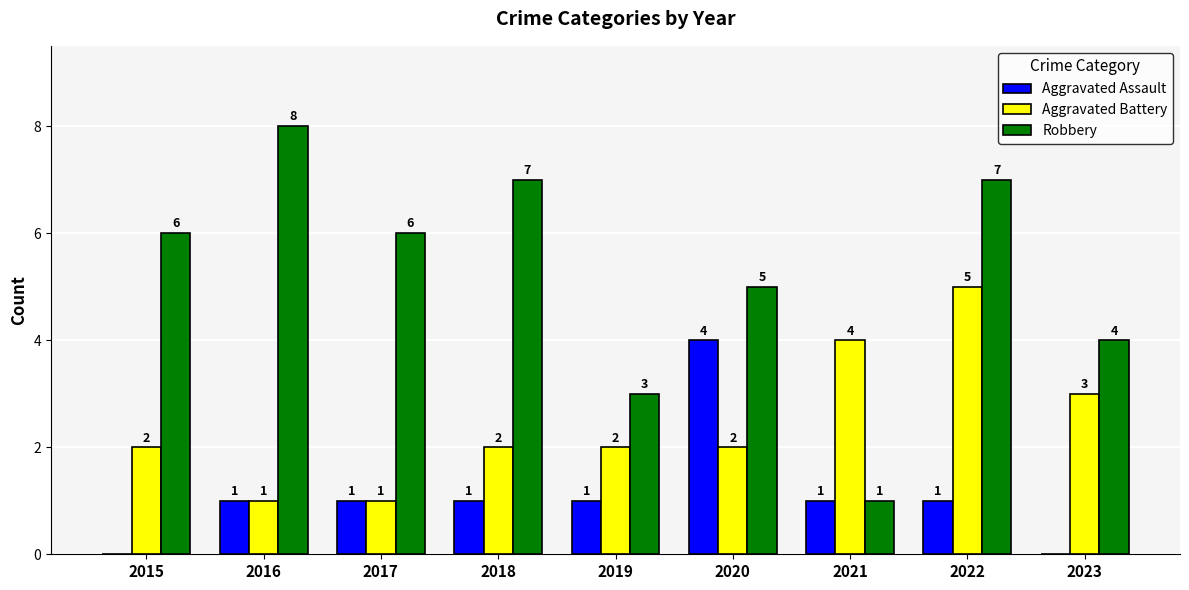

At which category is the sum across all series the highest?

2022